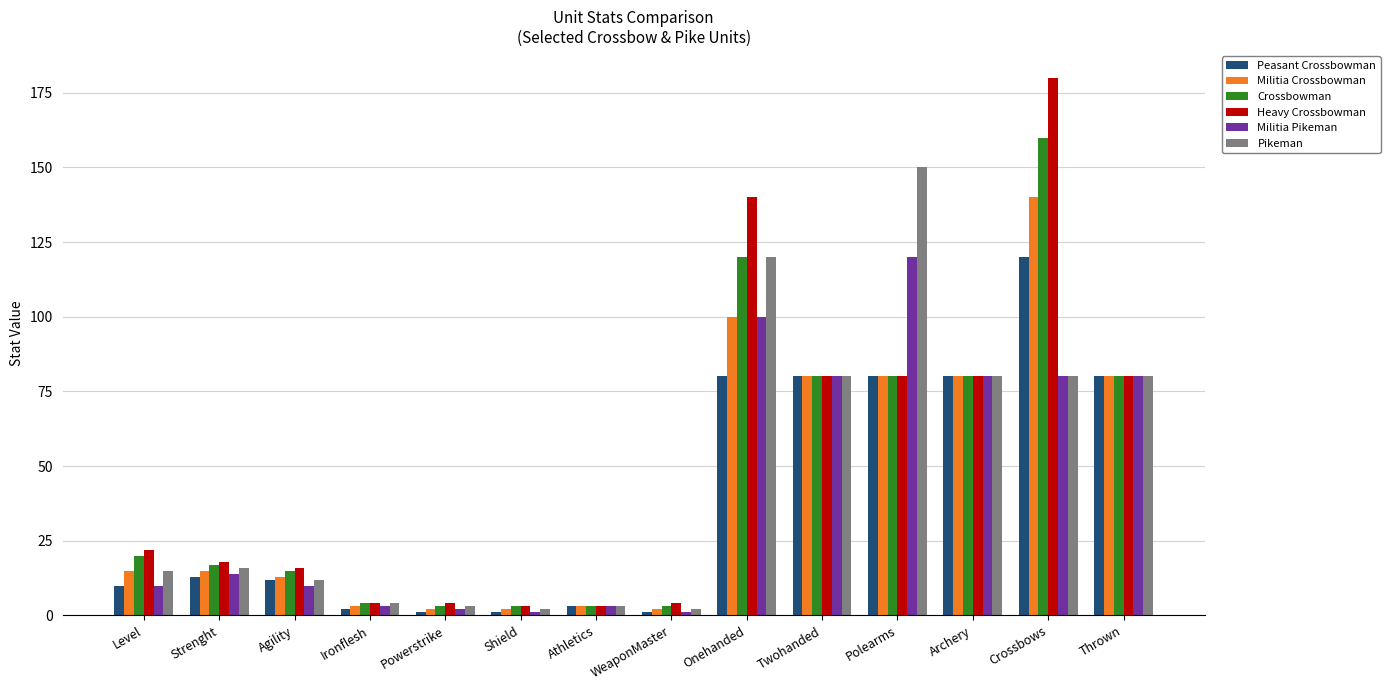

At how many categories does at least one series exceed 162?

1